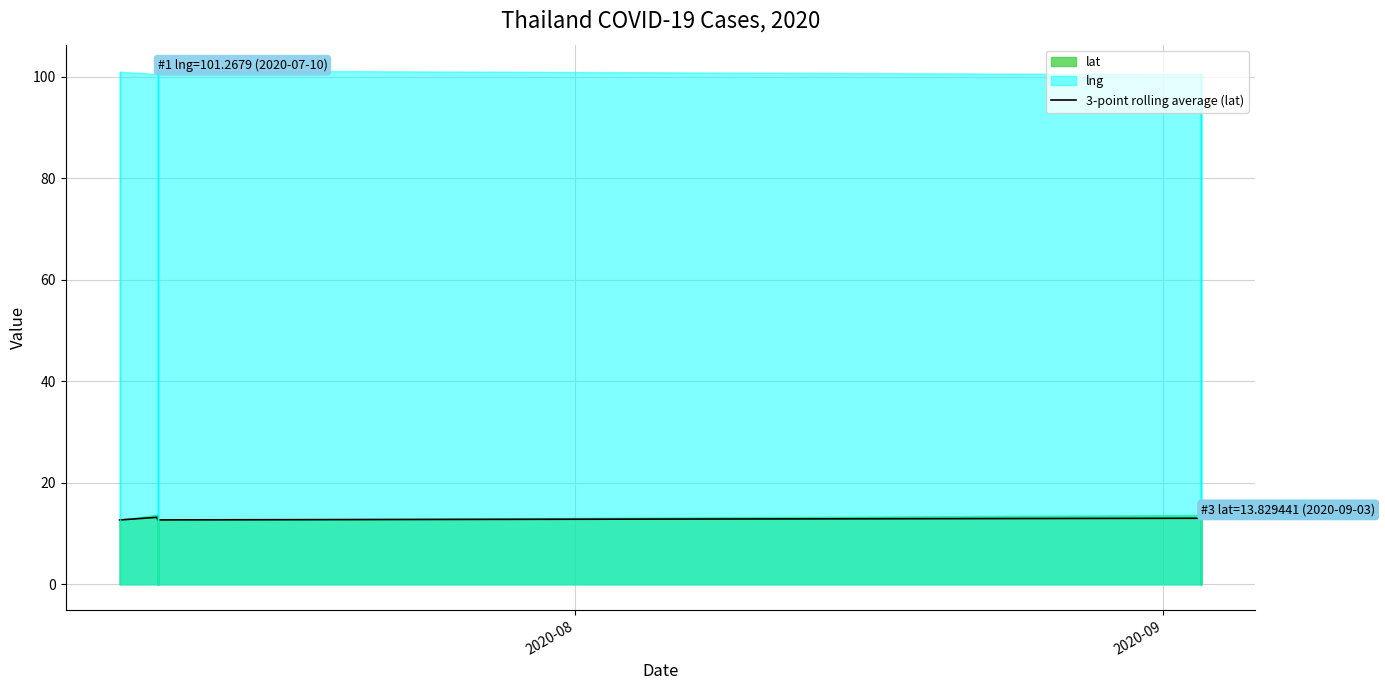

What is the smallest value displayed?

12.7